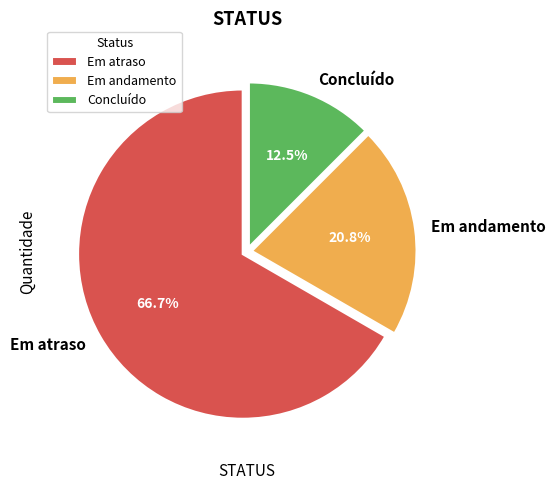

Is Concluído the majority of the pie?

No